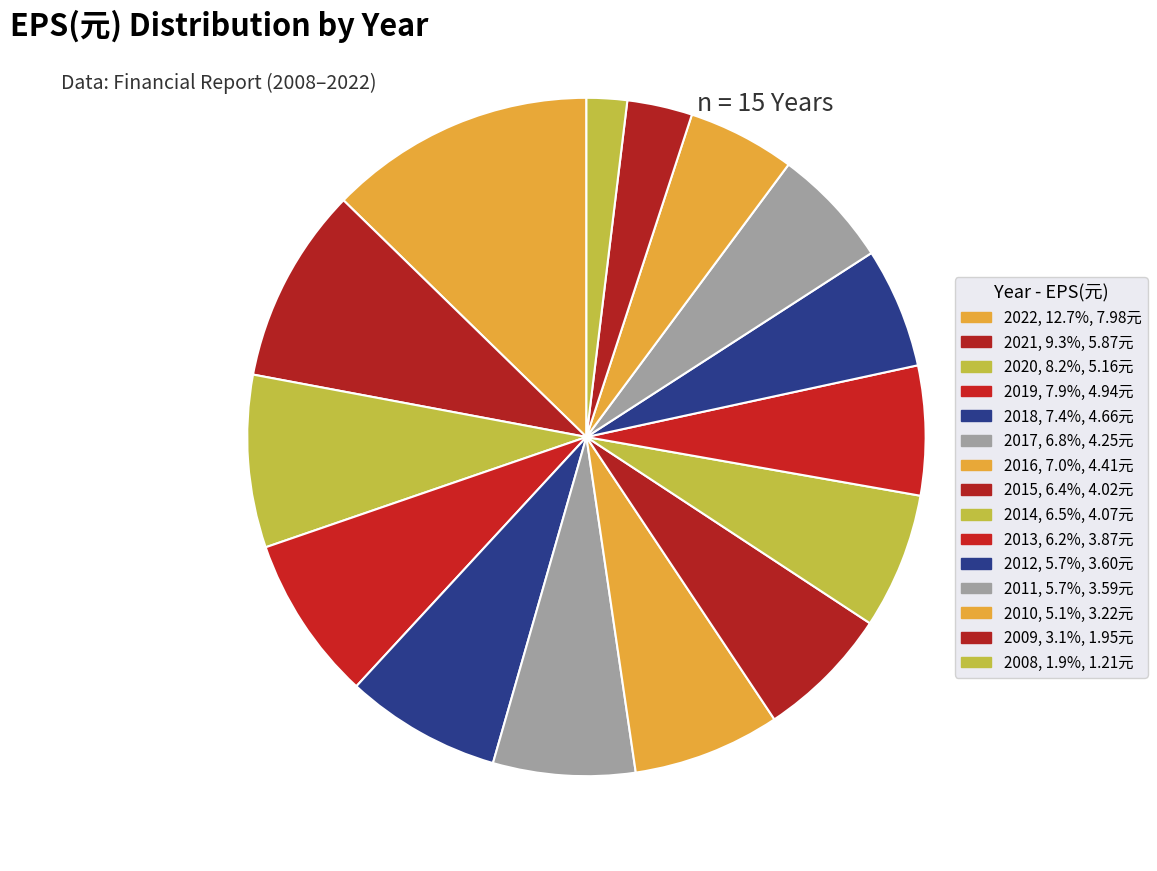

Count the number of slices in the pie.

15